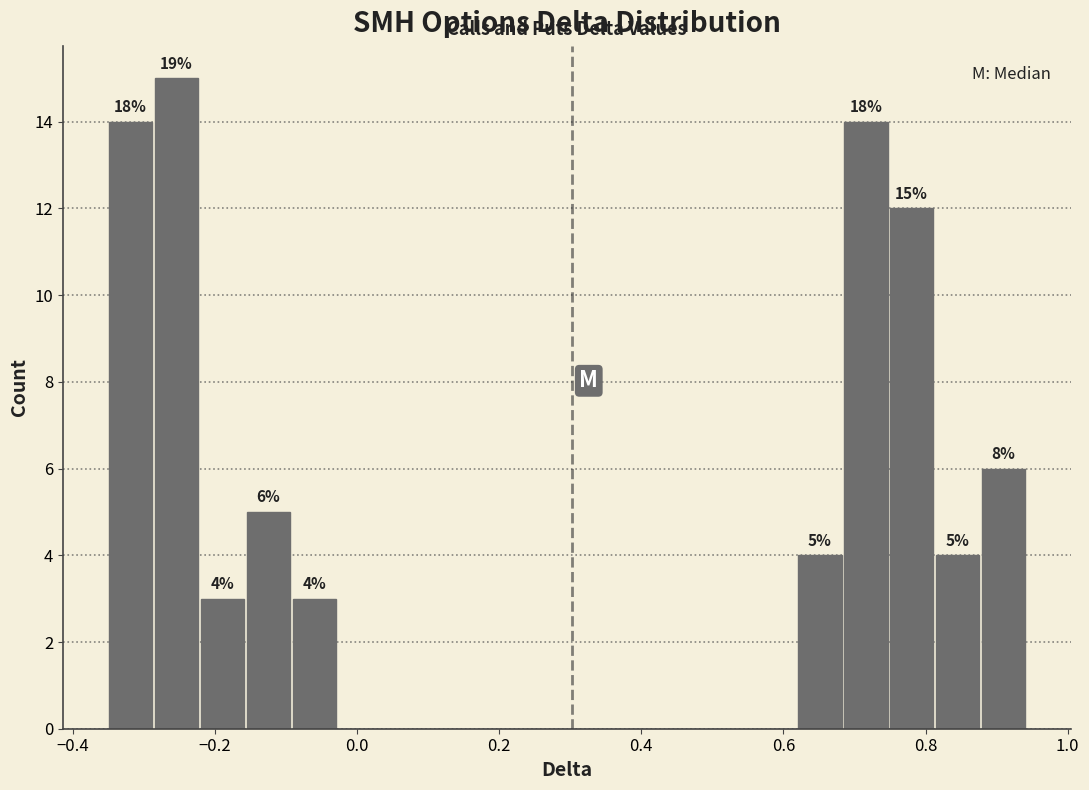

Read against the x-axis, roughly where is the centre of the tallest bar?

-0.26